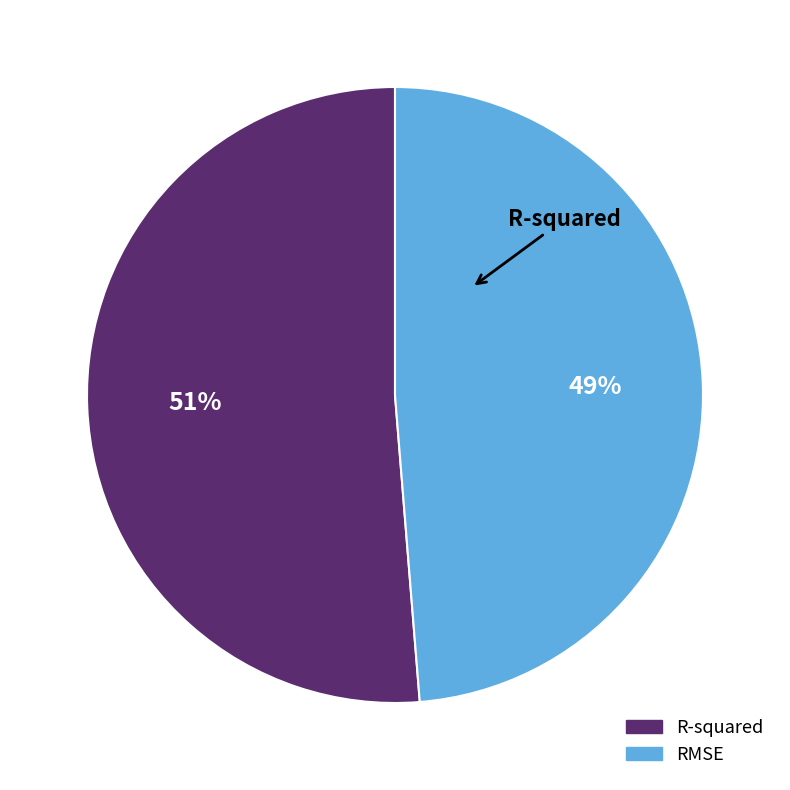

What is the largest slice in the pie chart?

R-squared